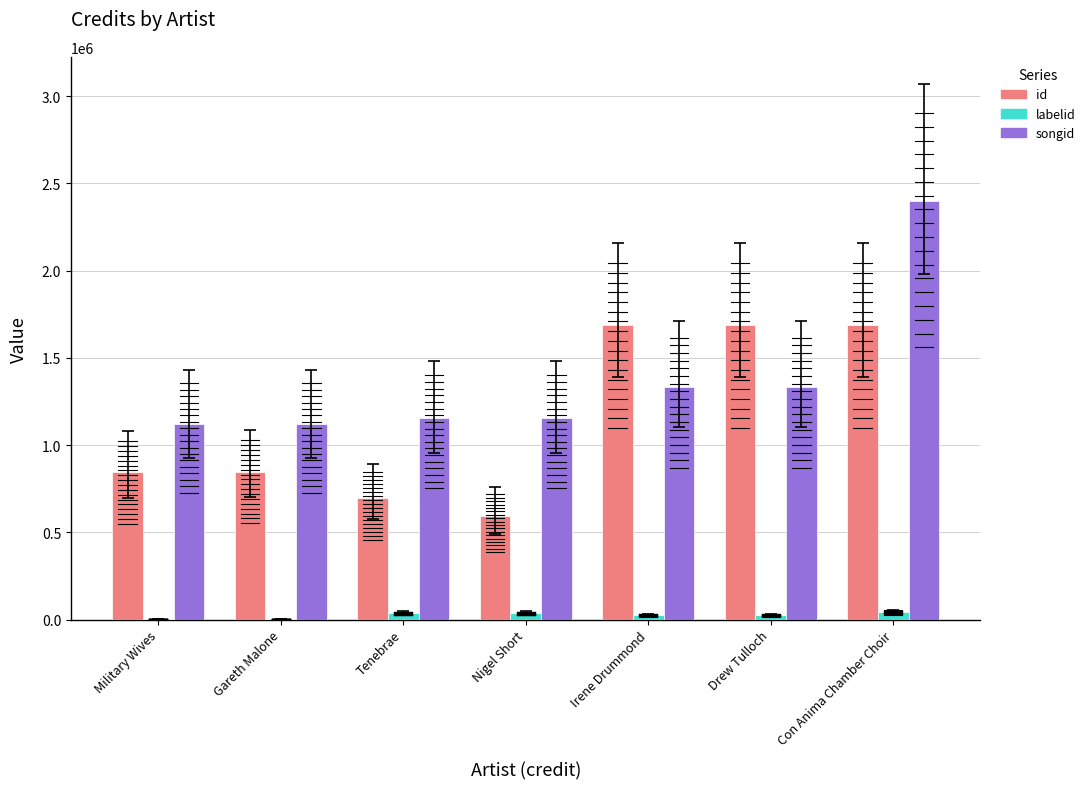

What is the value of the labelid bar at the 1st from the left?

764